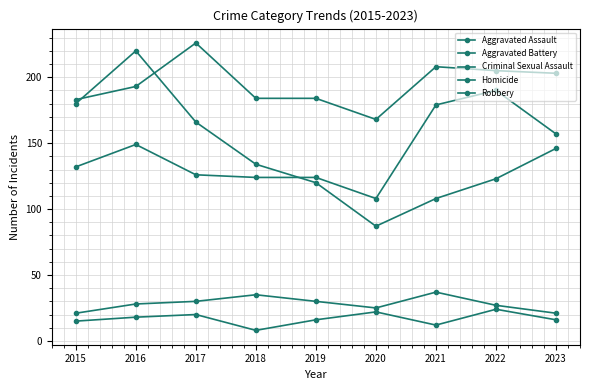

How many data points does each series have?

9